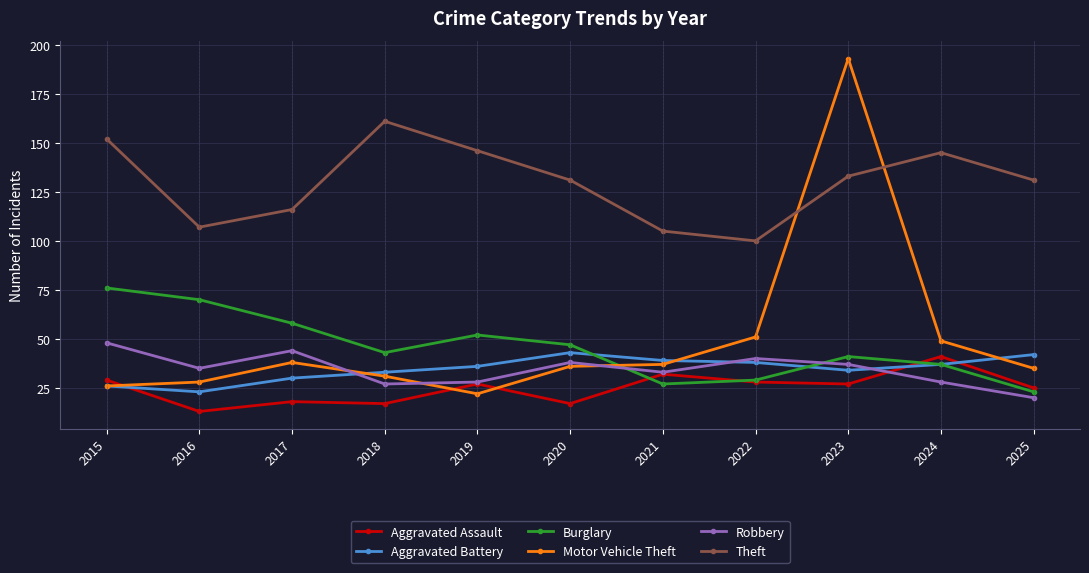

Which series has the largest total across all categories?

Theft